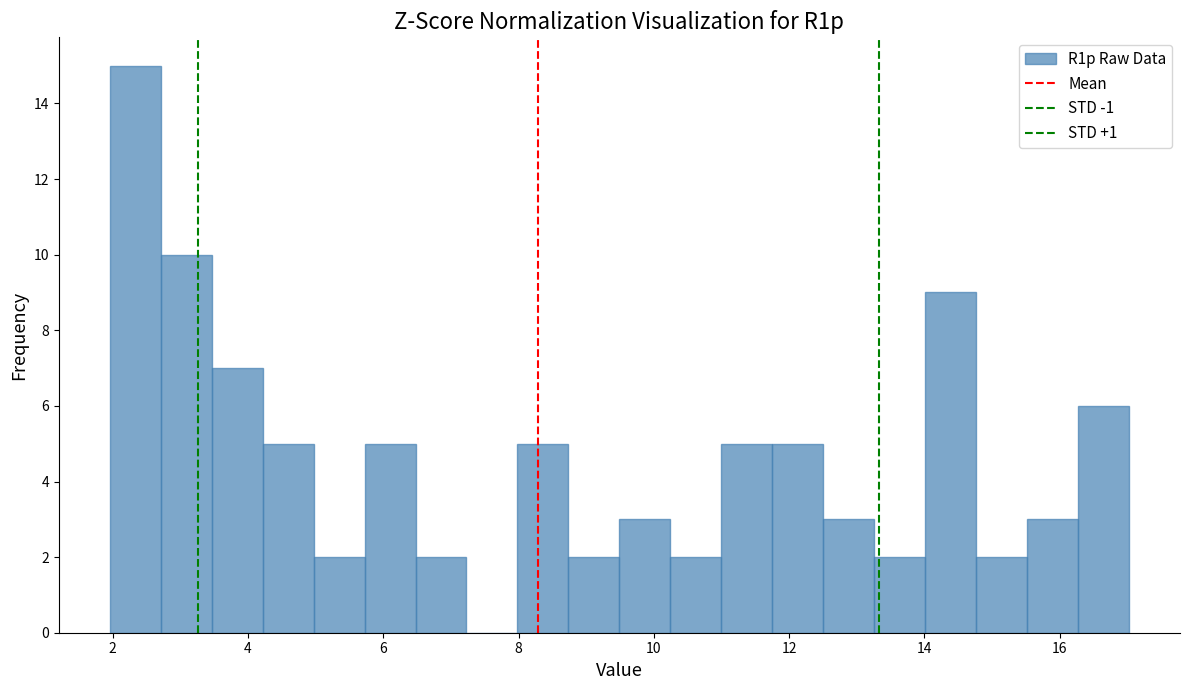

Read against the x-axis, roughly where is the centre of the tallest bar?

2.4